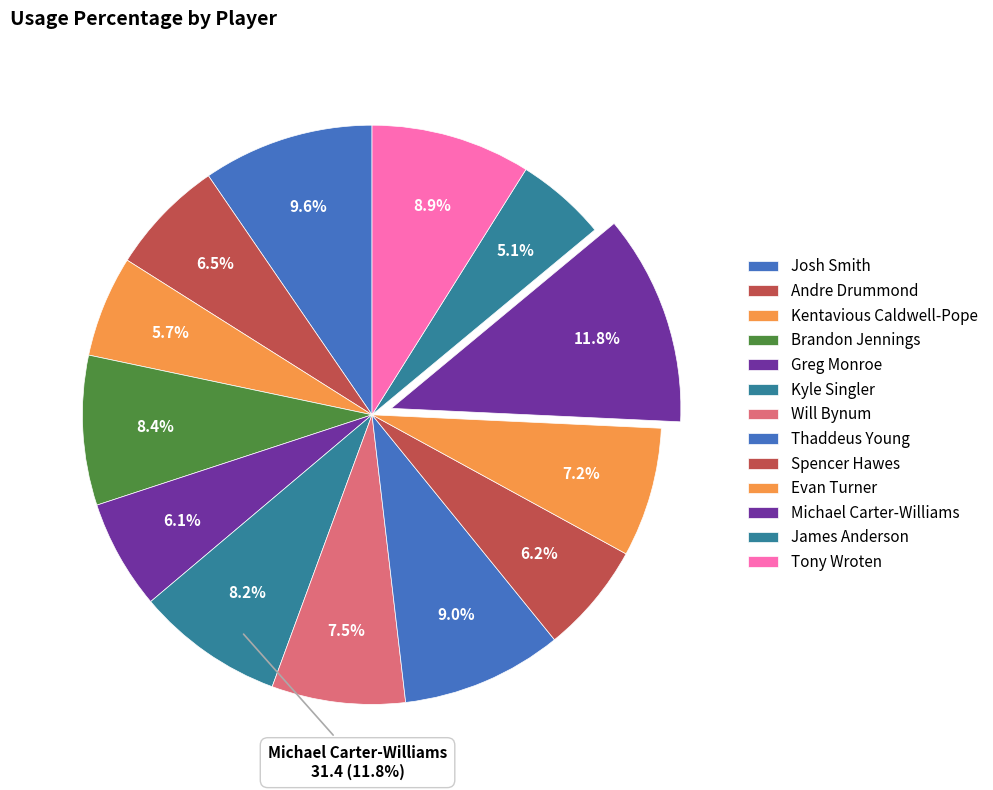

What is the ratio of the value at Kentavious Caldwell-Pope to the value at Brandon Jennings?

0.7